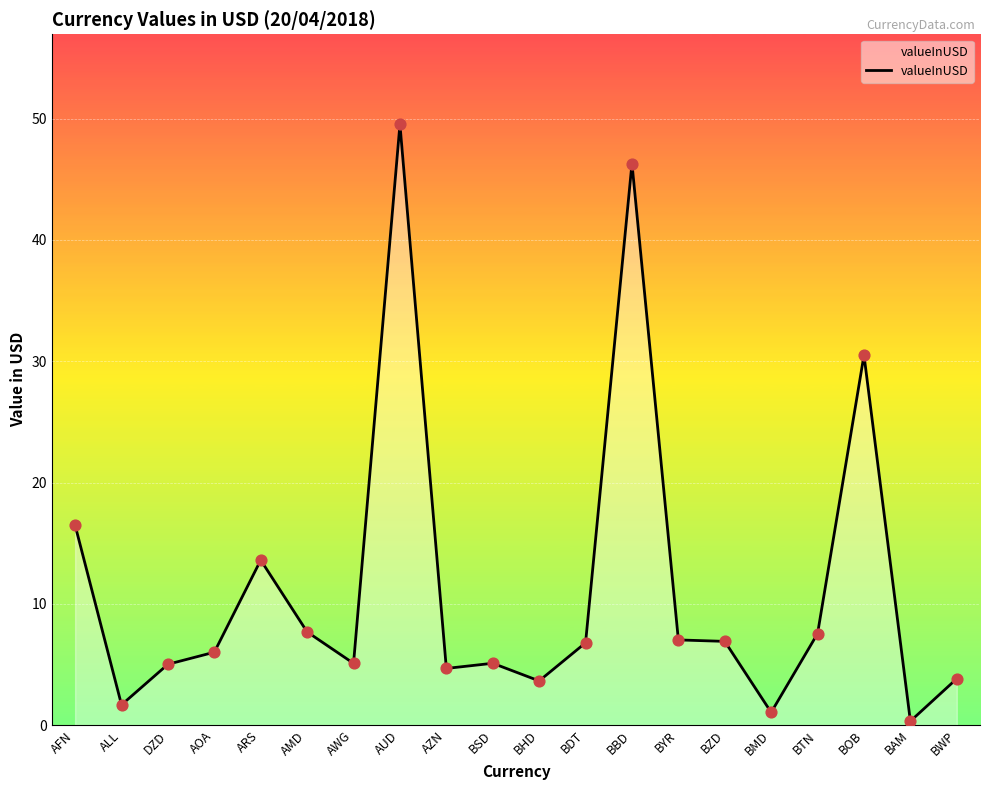

What is the ratio of the value at BWP to the value at AFN?

0.2